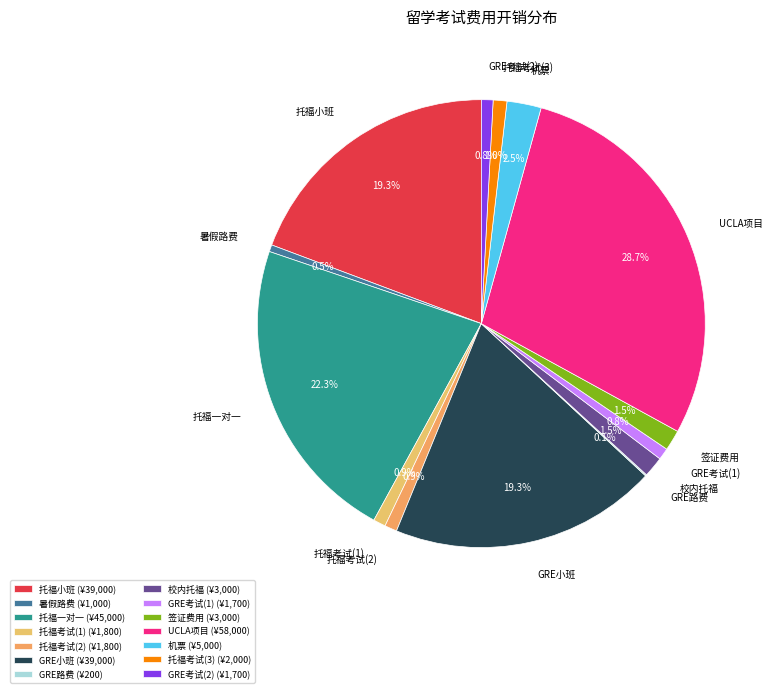

Which has a higher value, GRE小班 or UCLA项目?

UCLA项目